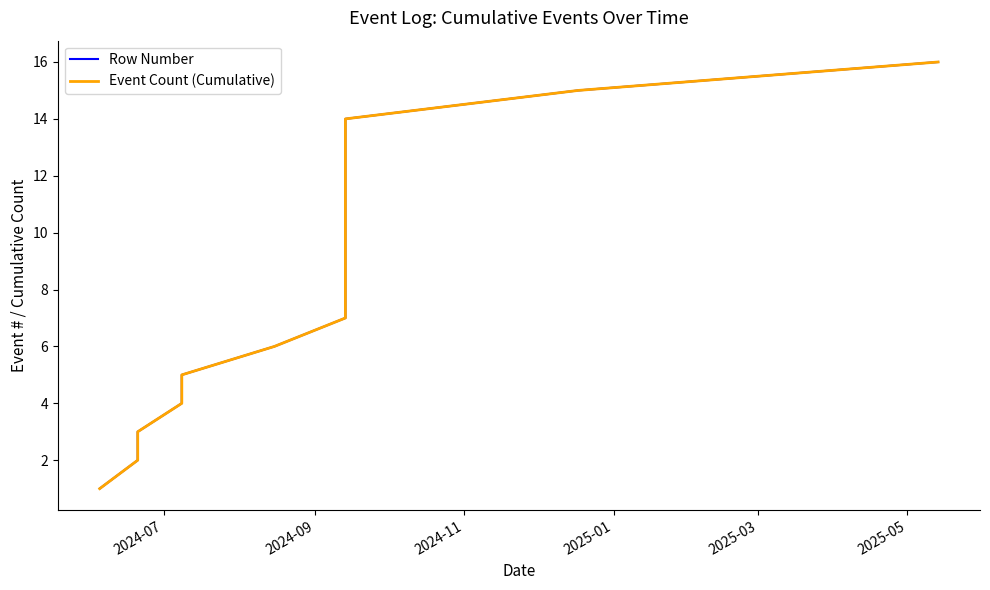

Rank the series by their maximum value, from highest to lowest.

Row Number, Event Count (Cumulative)